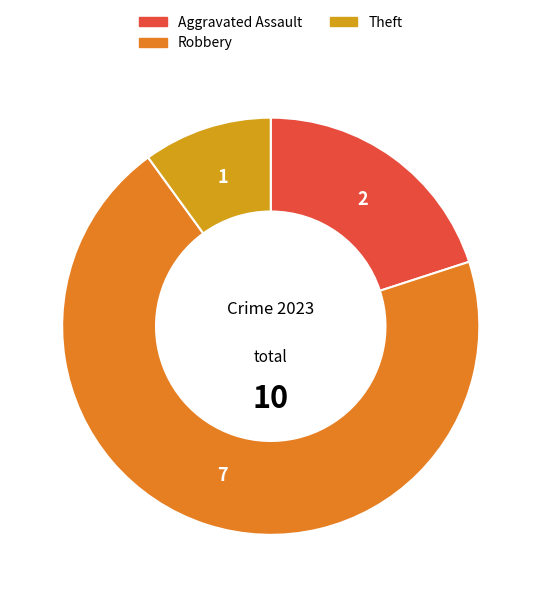

Does any single category account for the majority?

Yes